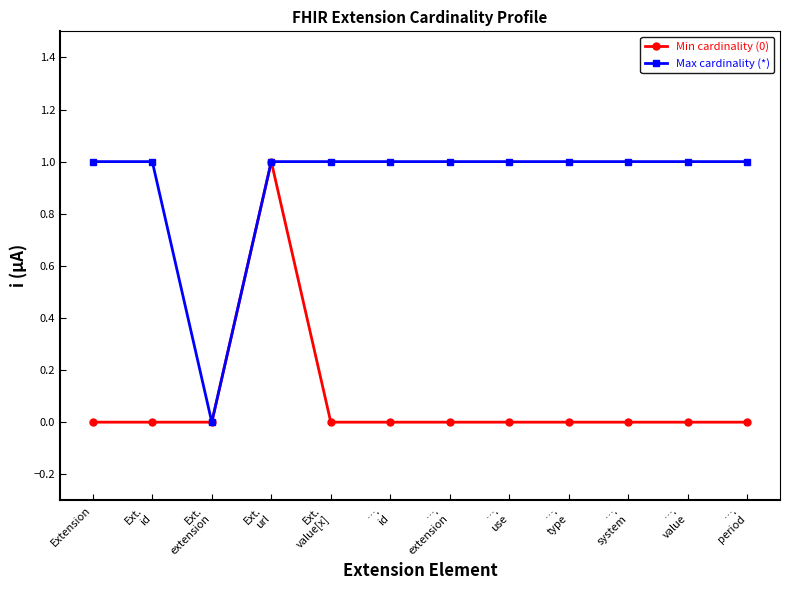

What position from the right is Extension?

12